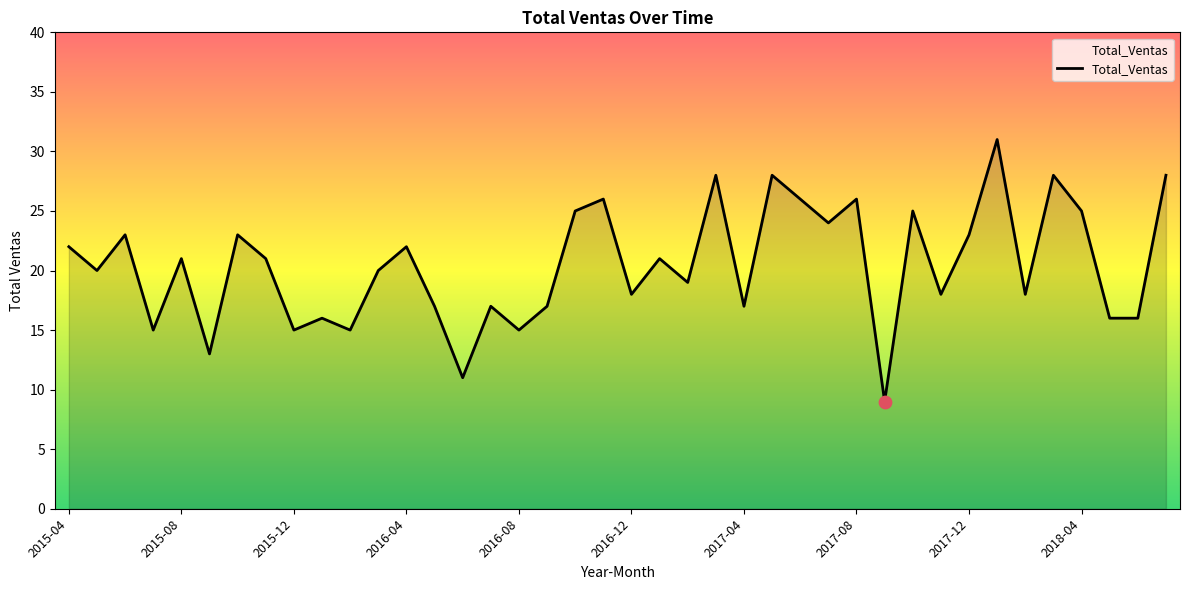

What is the greatest value displayed?

31